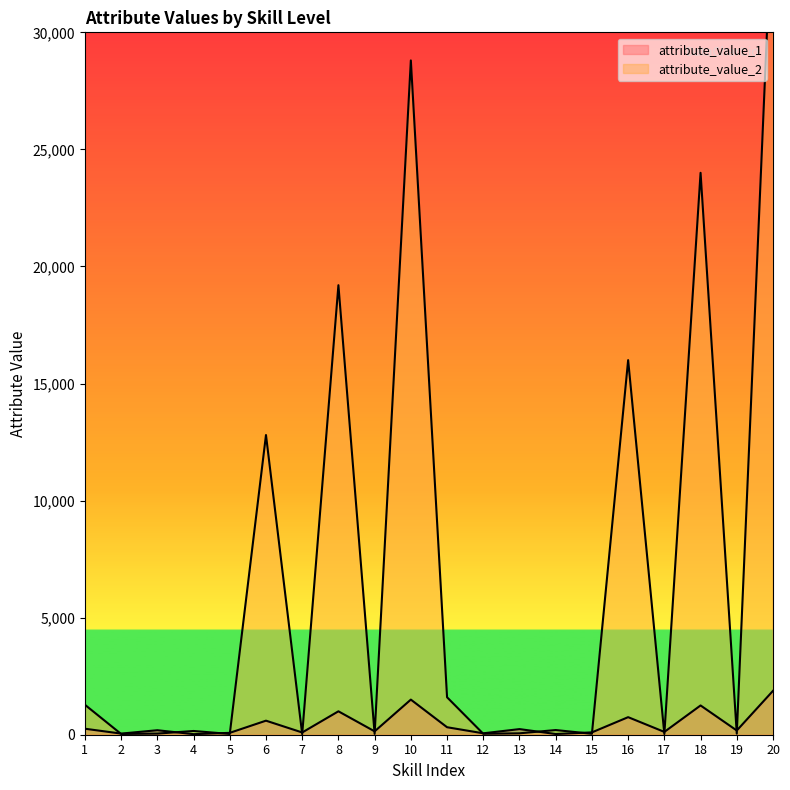

What is the sum of the attribute_value_1 values at 7 and 5?

176